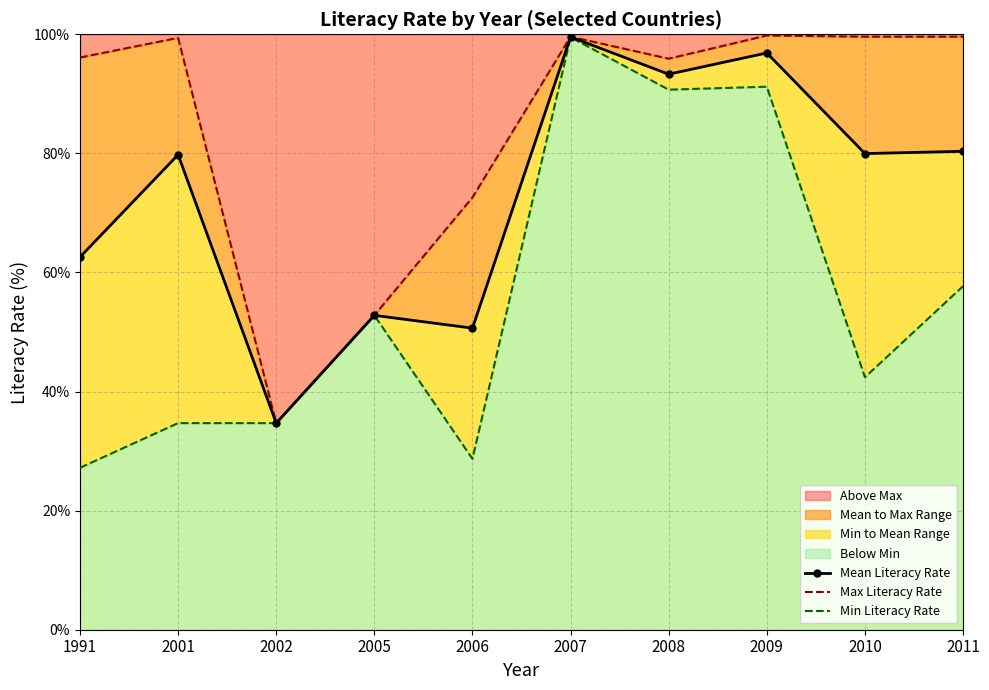

True or false: Min Literacy Rate and Mean Literacy Rate intersect in this chart.

False